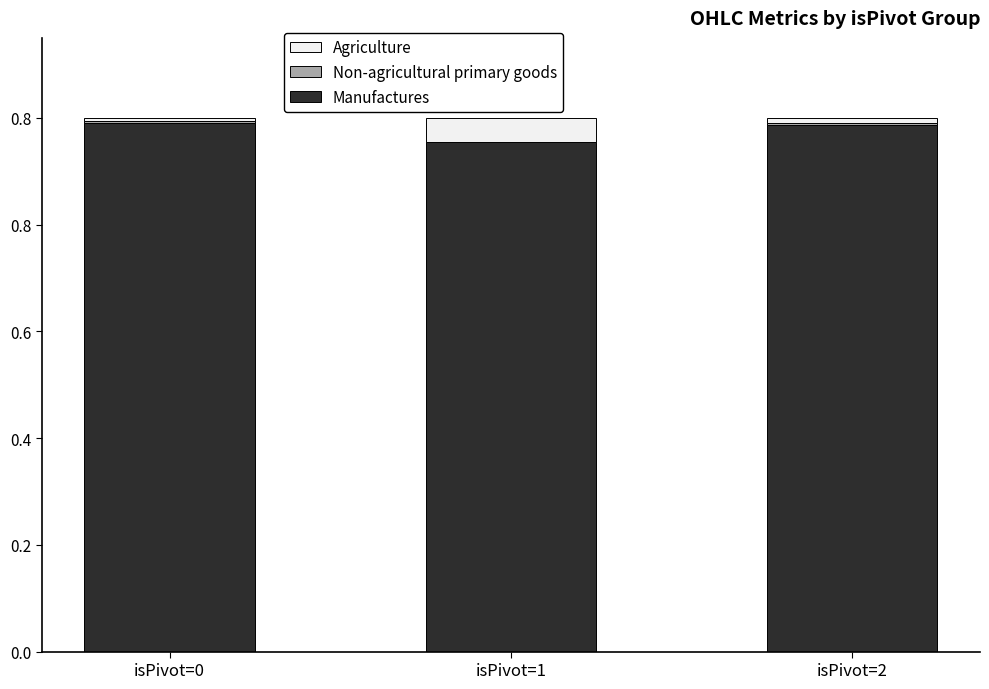

Are the bars grouped side by side (vs. stacked)?

No